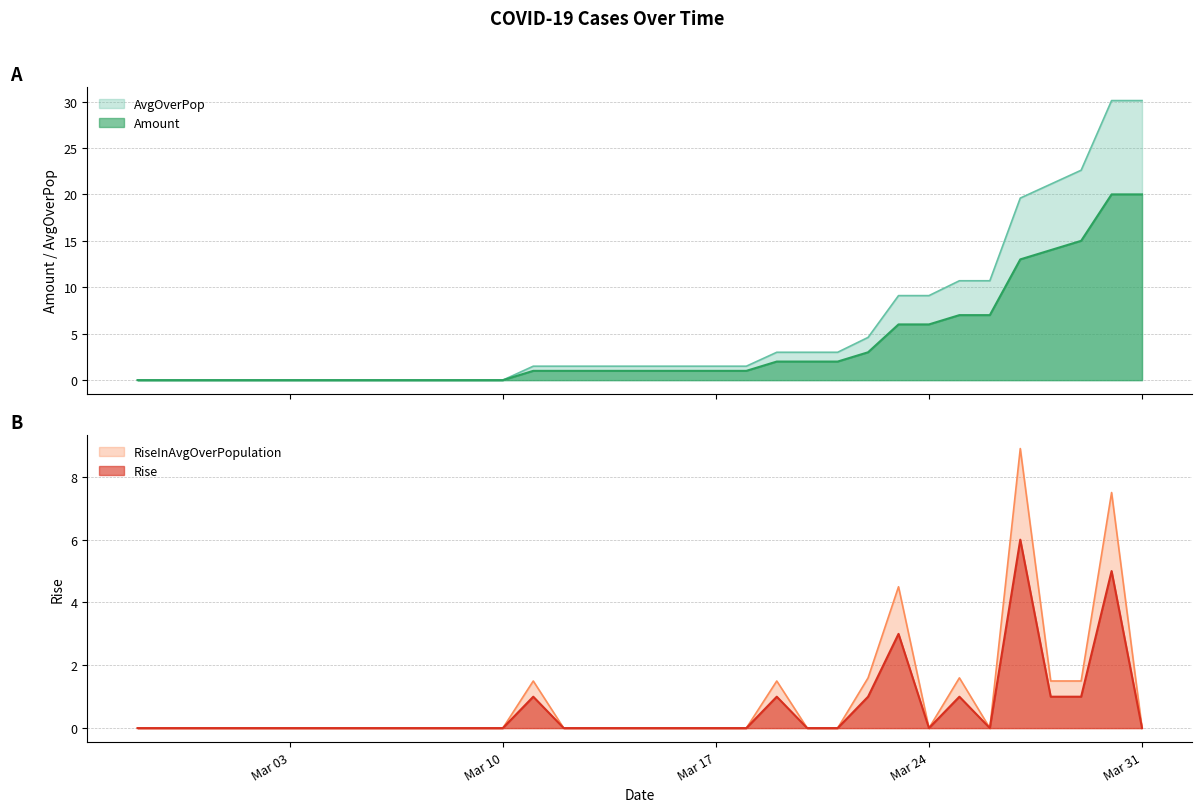

What is the greatest value displayed?

30.1